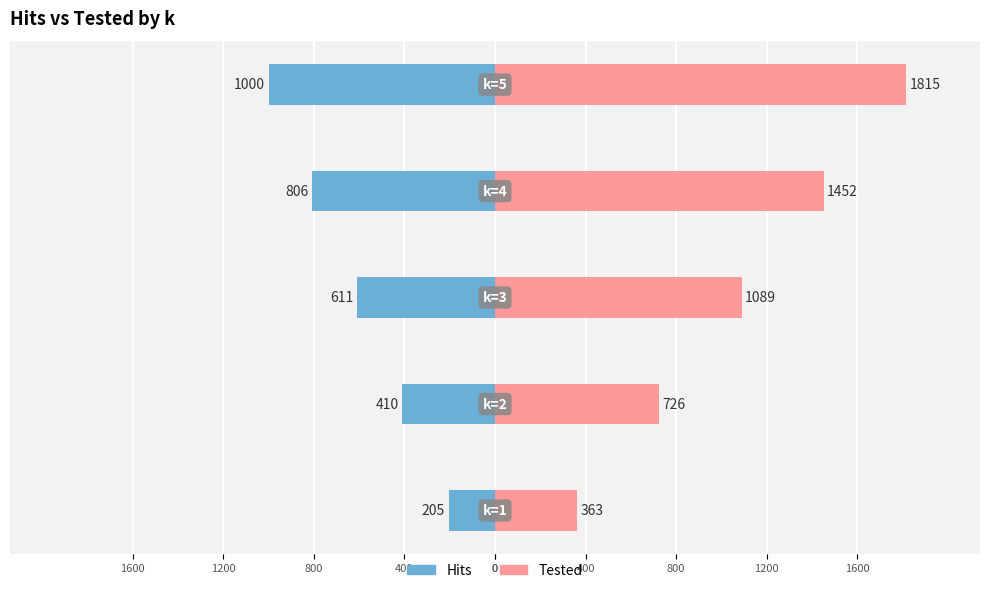

Reading left to right, list all the values displayed in this chart.

Hits: 0=-205	400=-410	800=-611	1200=-806	1600=-1000
Tested: 0=363	400=726	800=1089	1200=1452	1600=1815